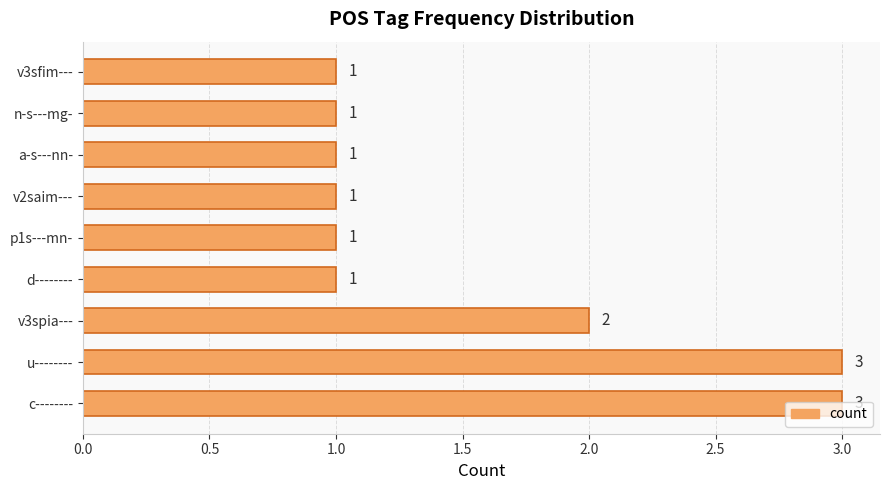

Between a-s---nn- and v3spia---, which is larger?

v3spia---